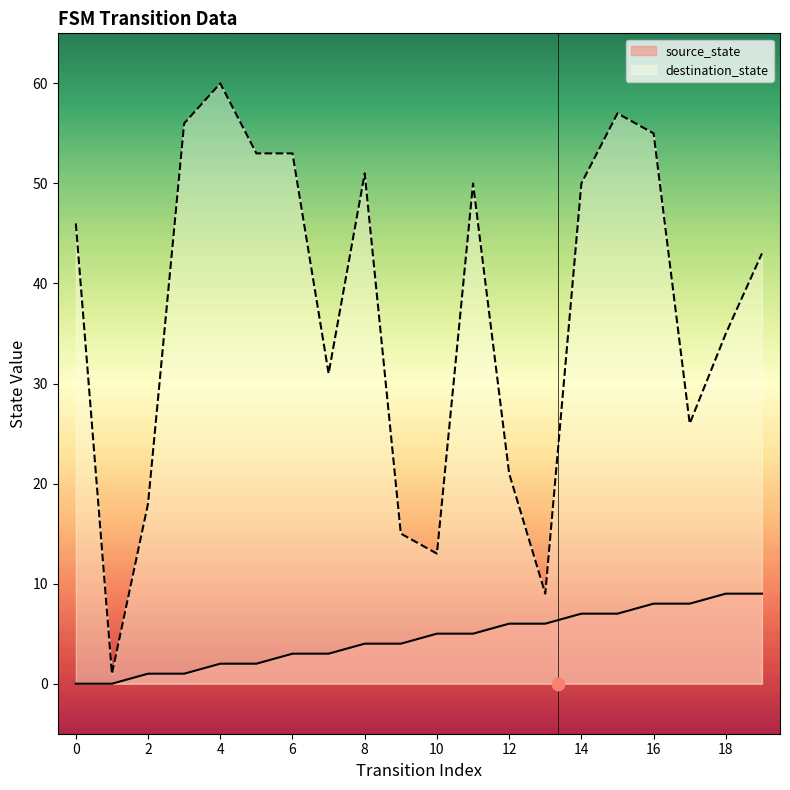

What is the change in value from 1 to 10?

+5